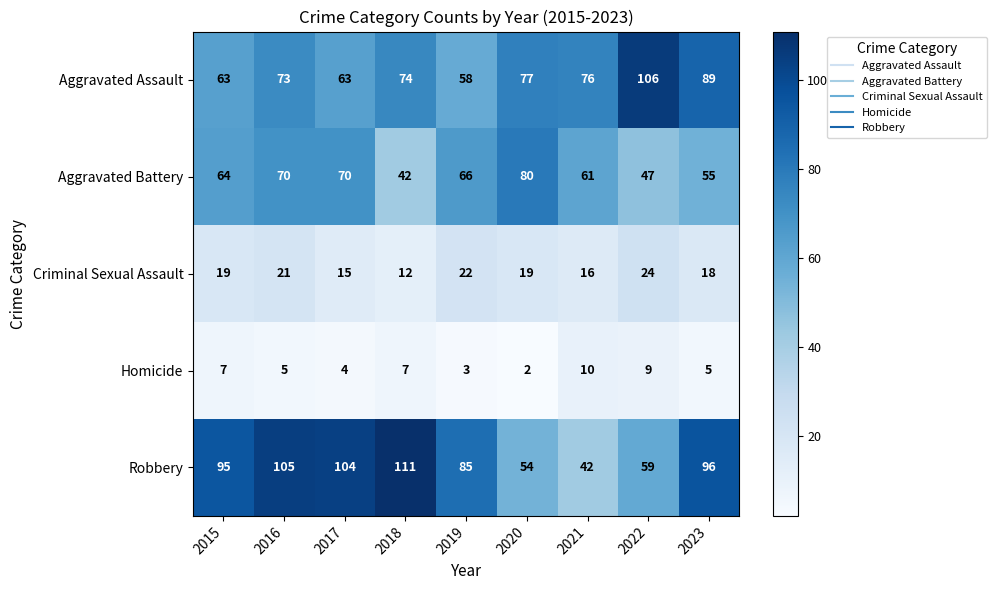

Between 2017 and 2018, which series saw the biggest shift?

Aggravated Battery